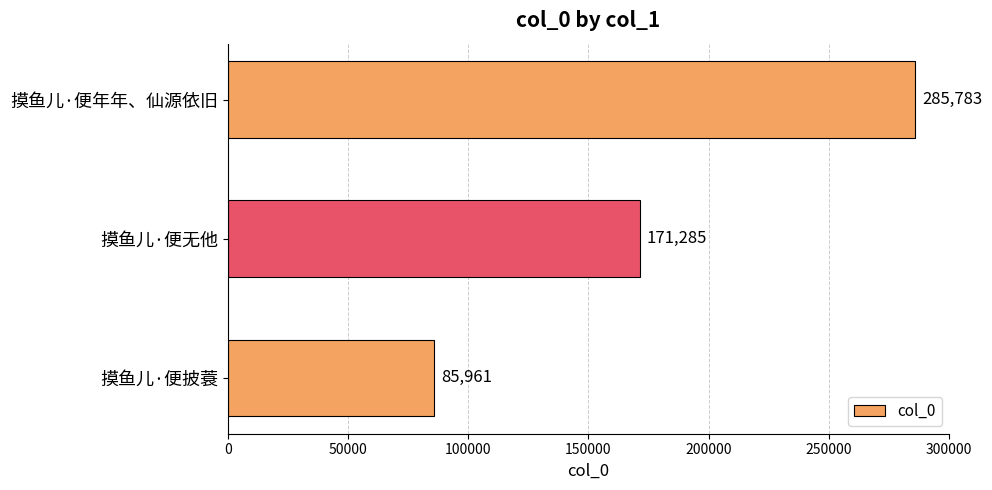

Where is the data nearest to the value 185872?

摸鱼儿·便无他